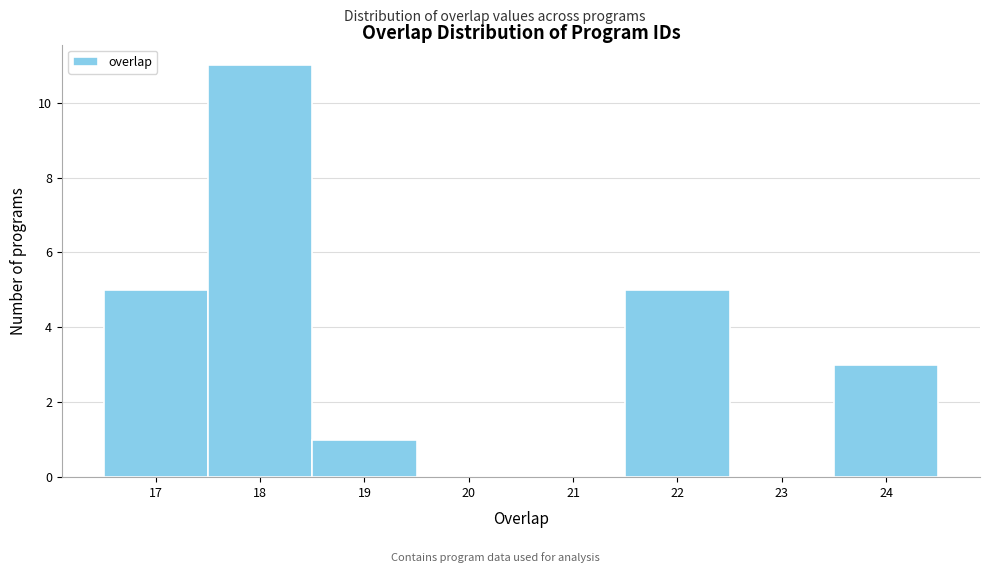

Which range on the x-axis has the tallest bar?

17.5 to 18.5